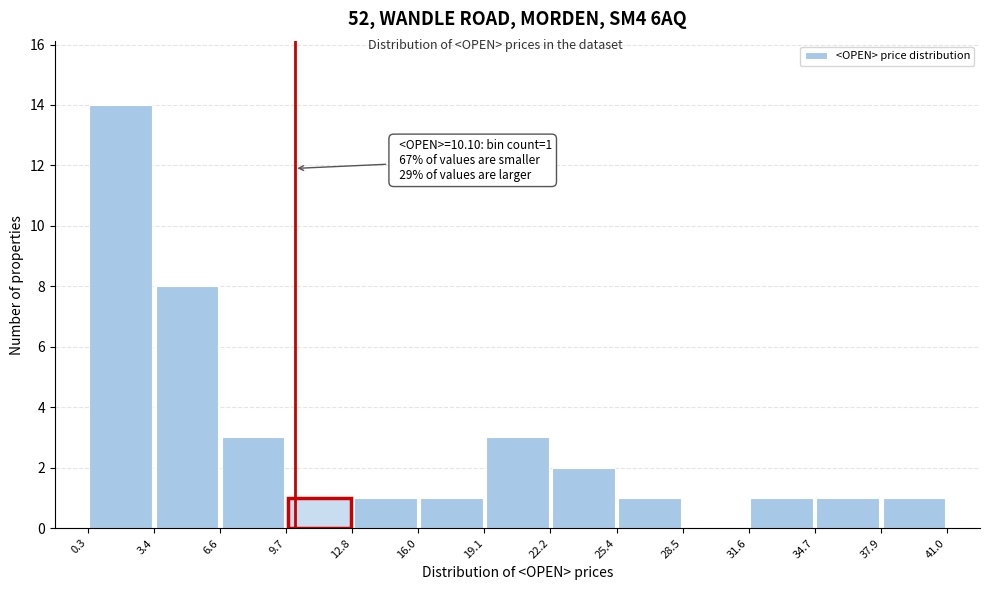

Which range on the x-axis has the tallest bar?

0.3 to 3.4